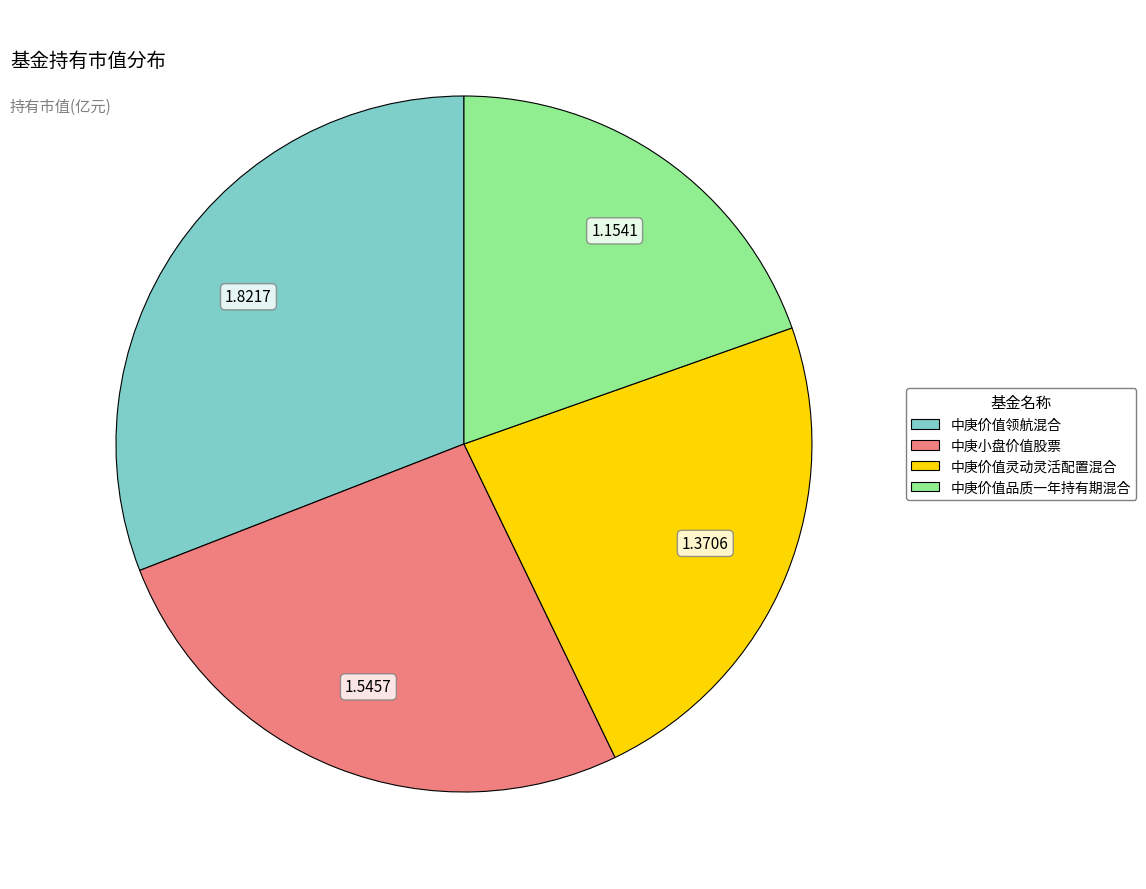

Rank the categories by value from lowest to highest.

中庚价值品质一年持有期混合, 中庚价值灵动灵活配置混合, 中庚小盘价值股票, 中庚价值领航混合